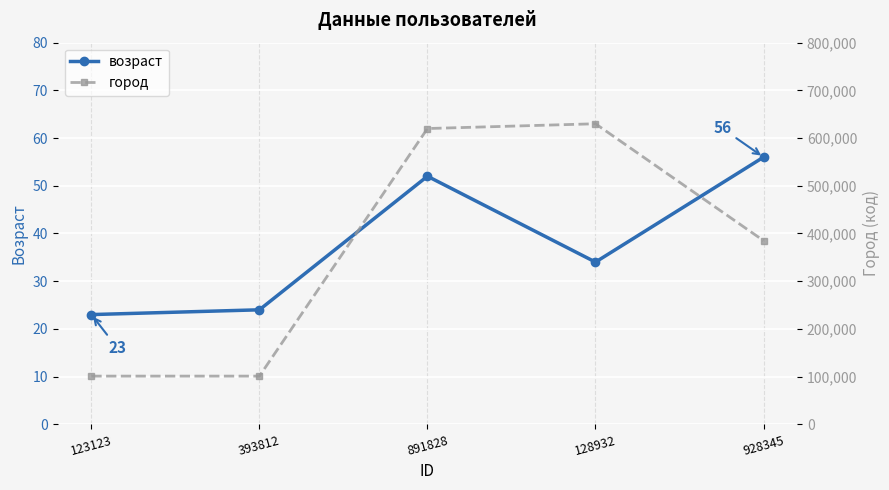

How many values in the возраст series are below 34?

2